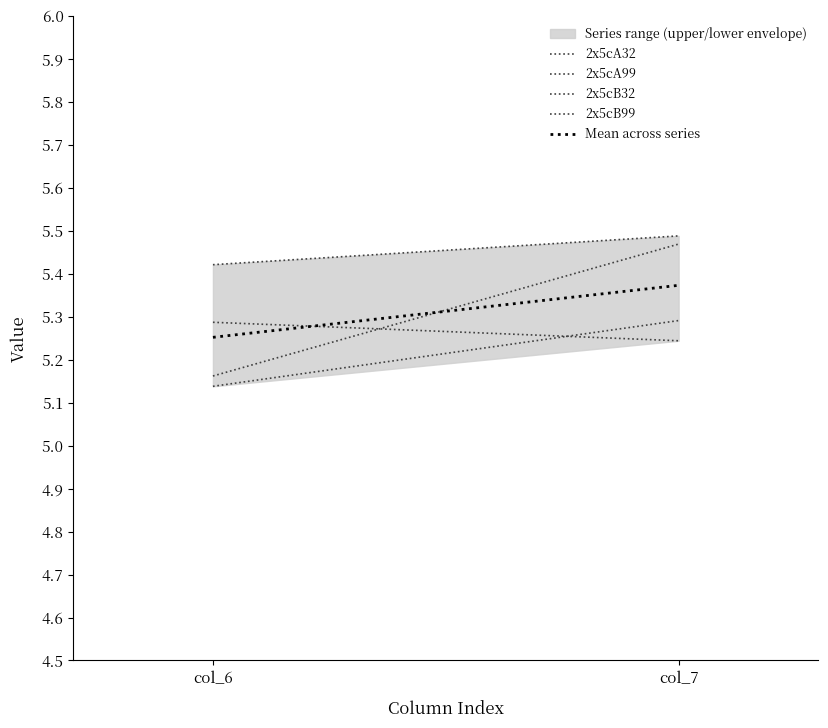

Does the chart have visible grid lines?

No